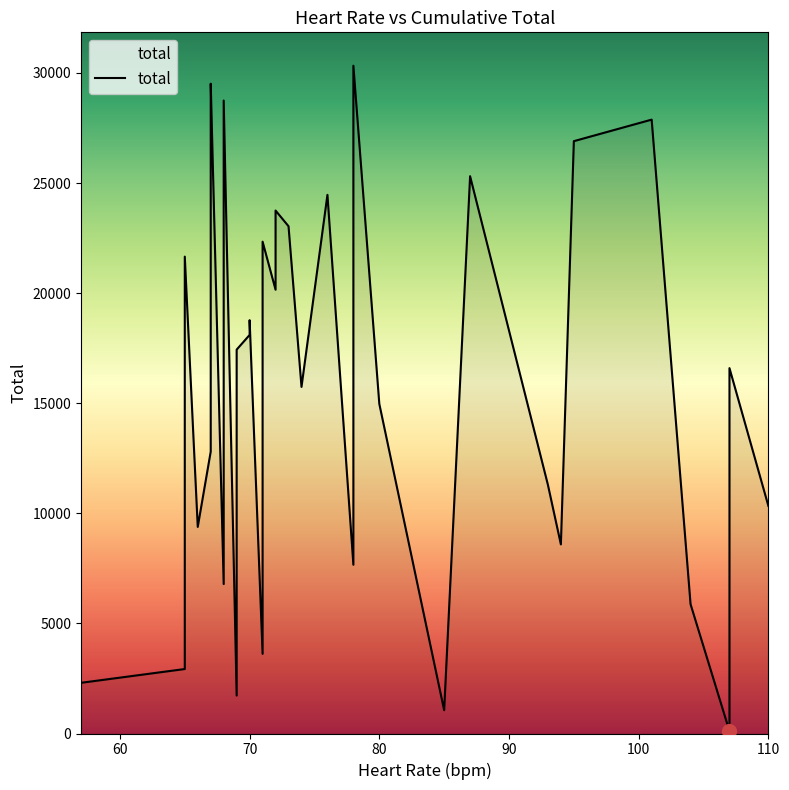

True or false: the data has more than 1 interior local peaks.

True